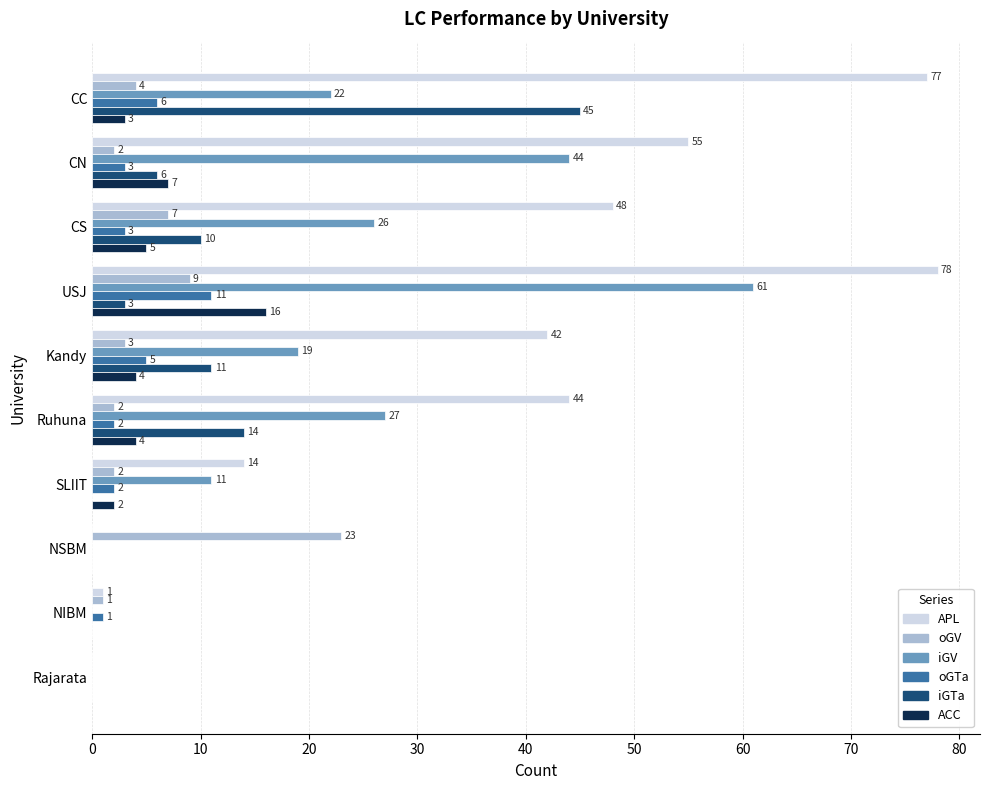

Read the ACC value at Ruhuna, to the nearest 5.

5